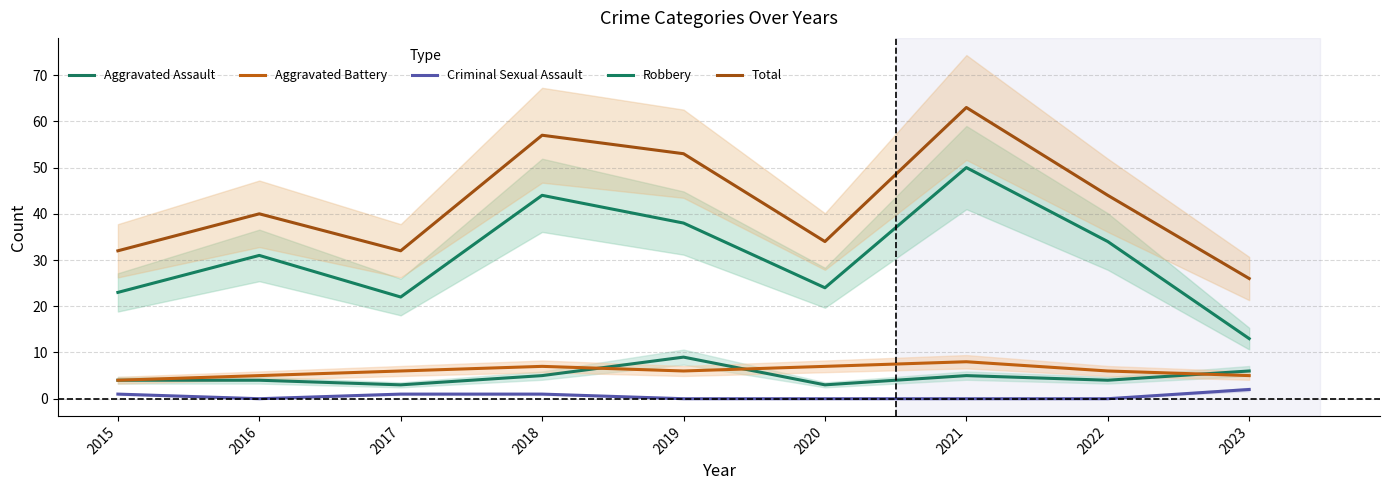

Is this an area chart (filled region under the line)?

No